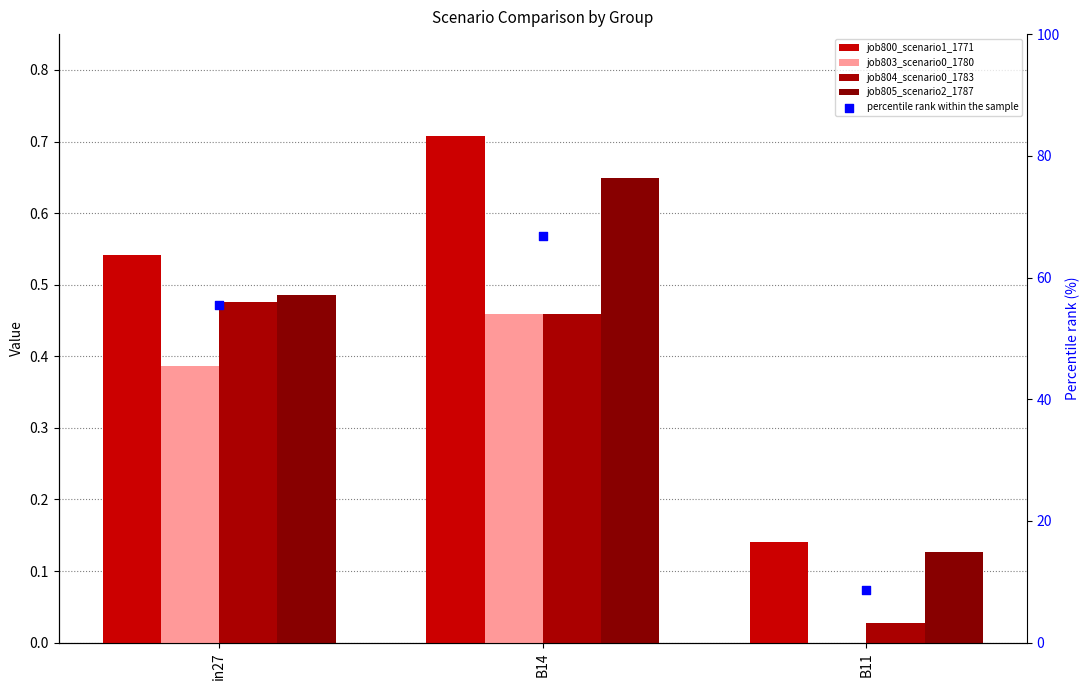

Which series contains the lowest Y value?

job803_scenario0_1780